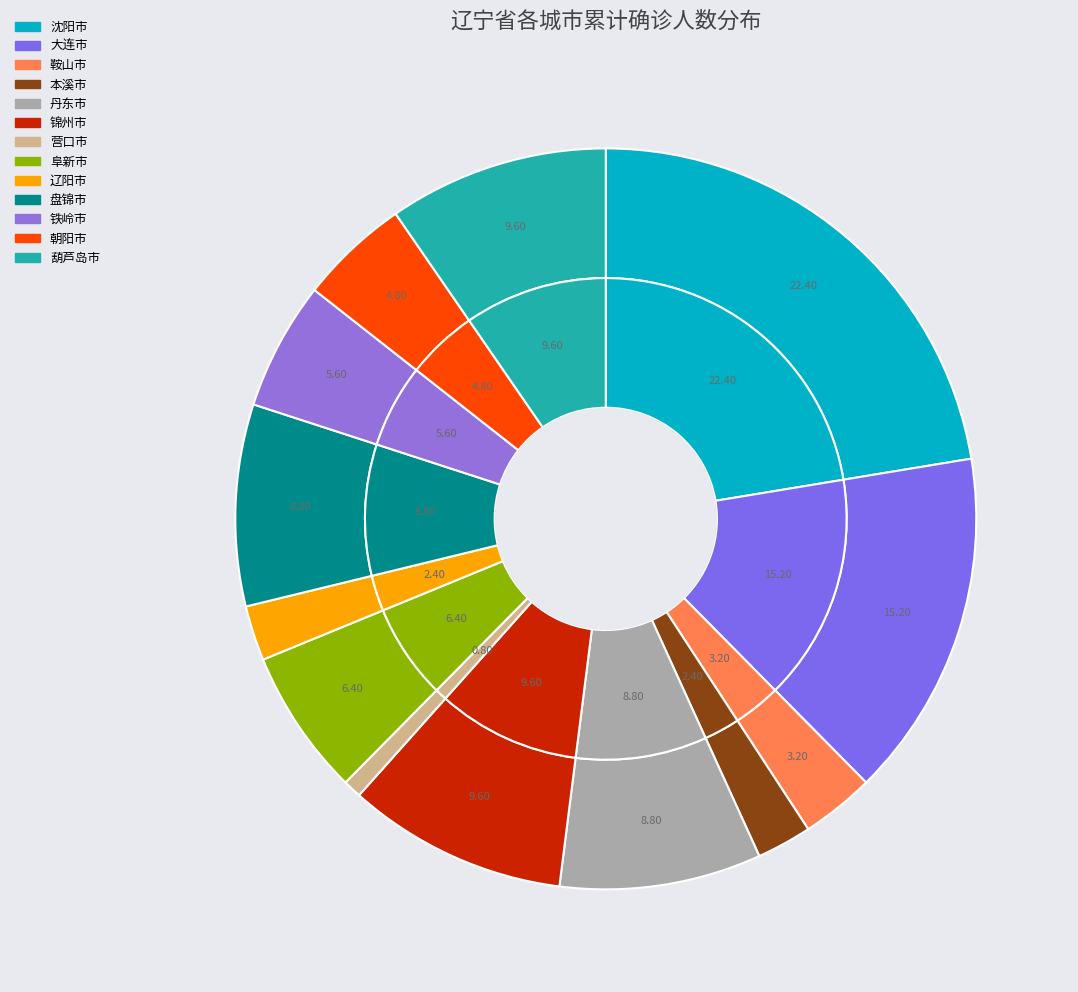

To the nearest percent, what is the average slice percentage?

8%